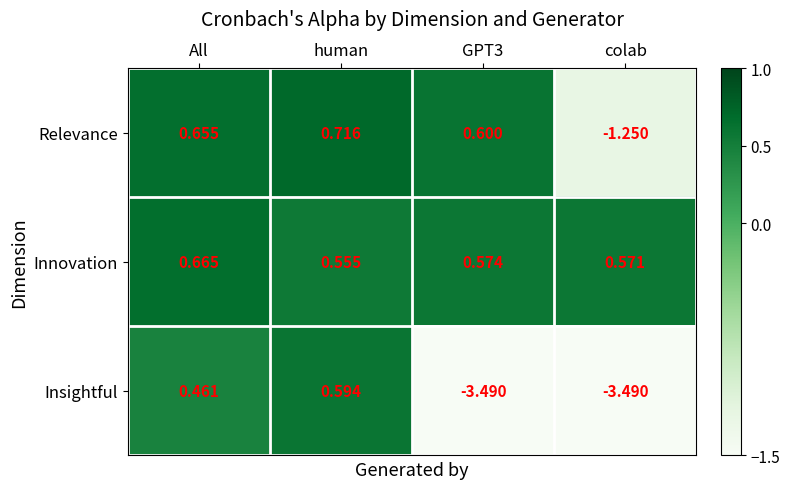

Rank the series by their maximum value, from highest to lowest.

Relevance, Innovation, Insightful